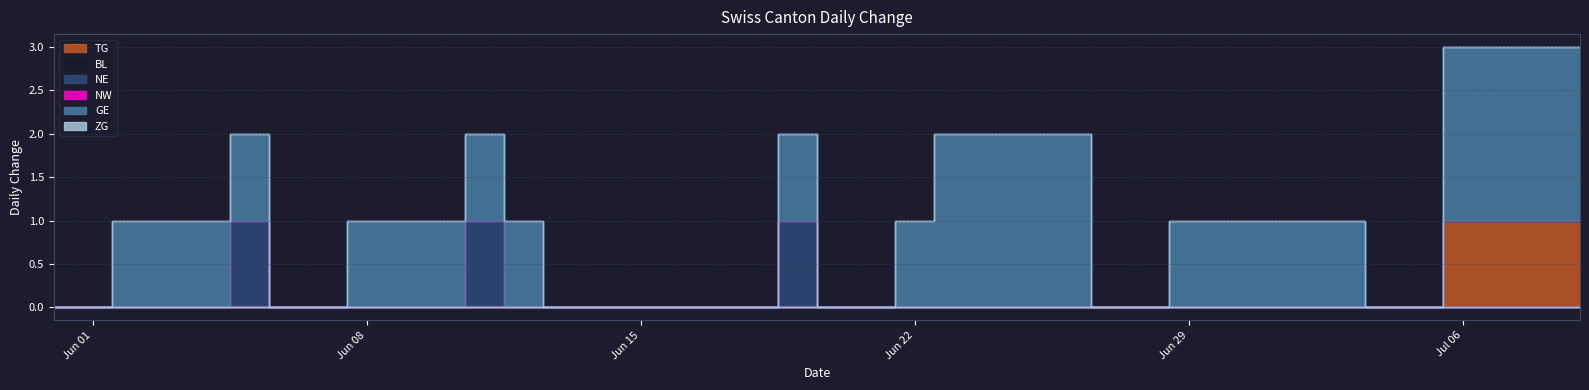

List the series in order of their peak value, lowest first.

BL, NW, ZG, TG, NE, GE